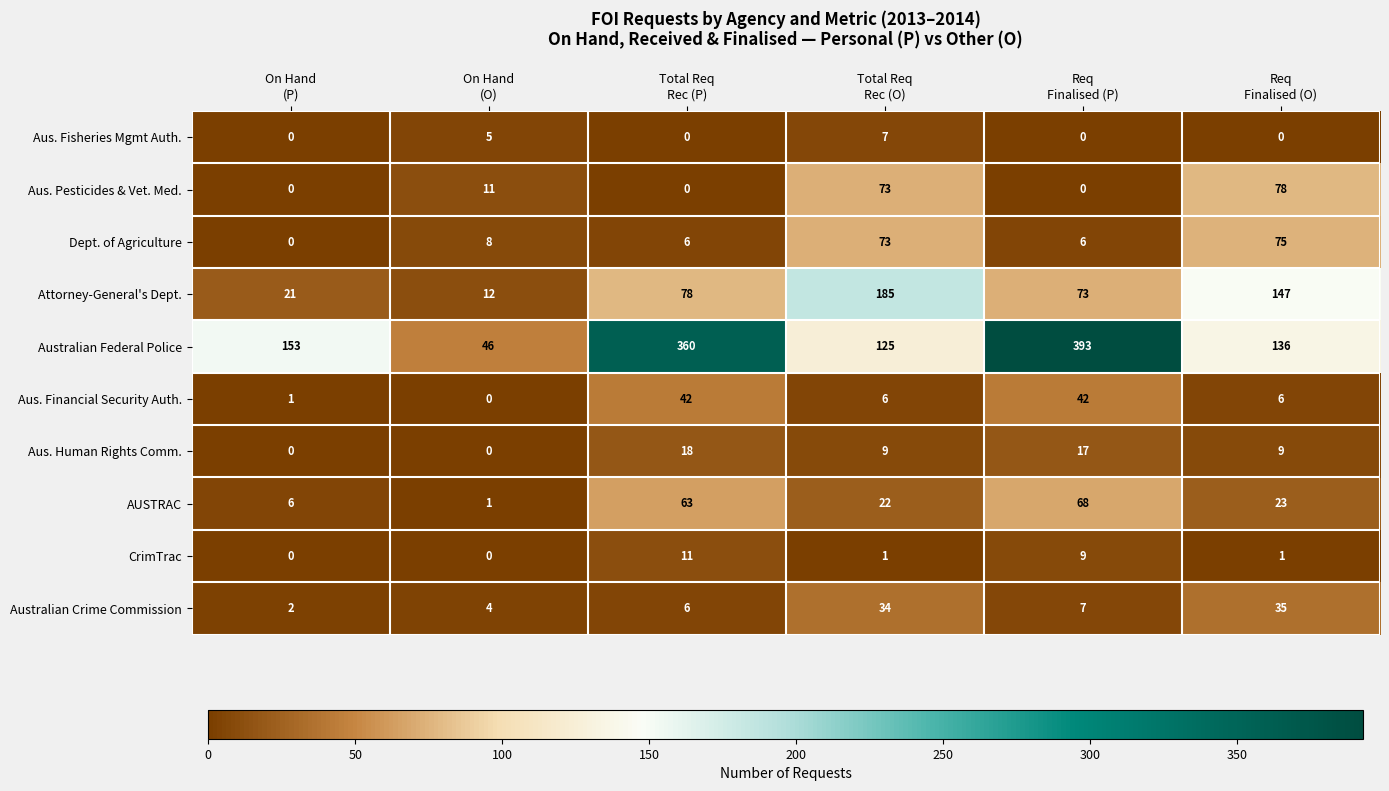

List the series in order of their peak value, lowest first.

Aus. Fisheries Mgmt Auth., CrimTrac, Aus. Human Rights Comm., Australian Crime Commission, Aus. Financial Security Auth., AUSTRAC, Dept. of Agriculture, Aus. Pesticides & Vet. Med., Attorney-General's Dept., Australian Federal Police